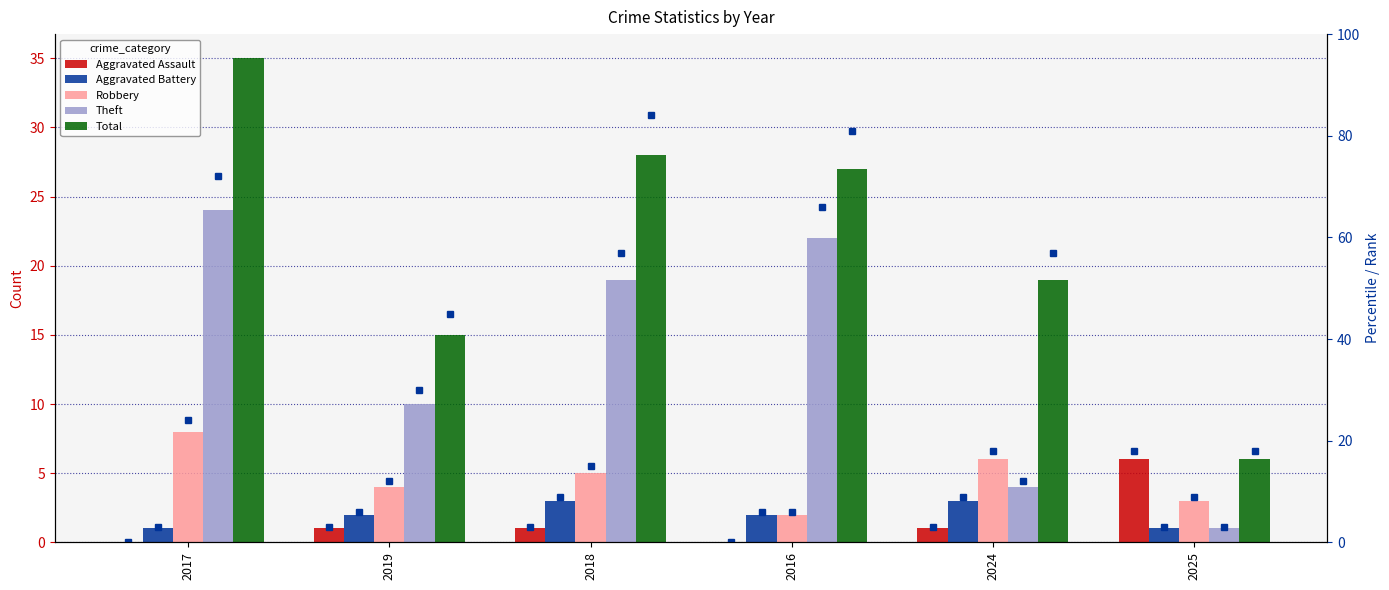

At 2016, list the series in order from largest to smallest.

Total, Theft, Aggravated Battery, Robbery, Aggravated Assault